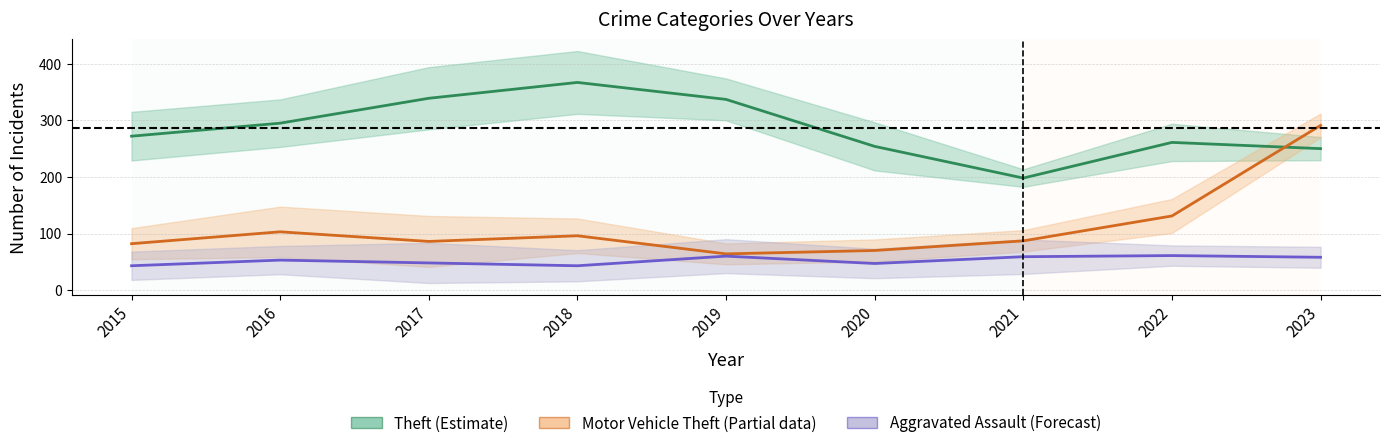

Which has a higher value, 2020 or 2022?

2022